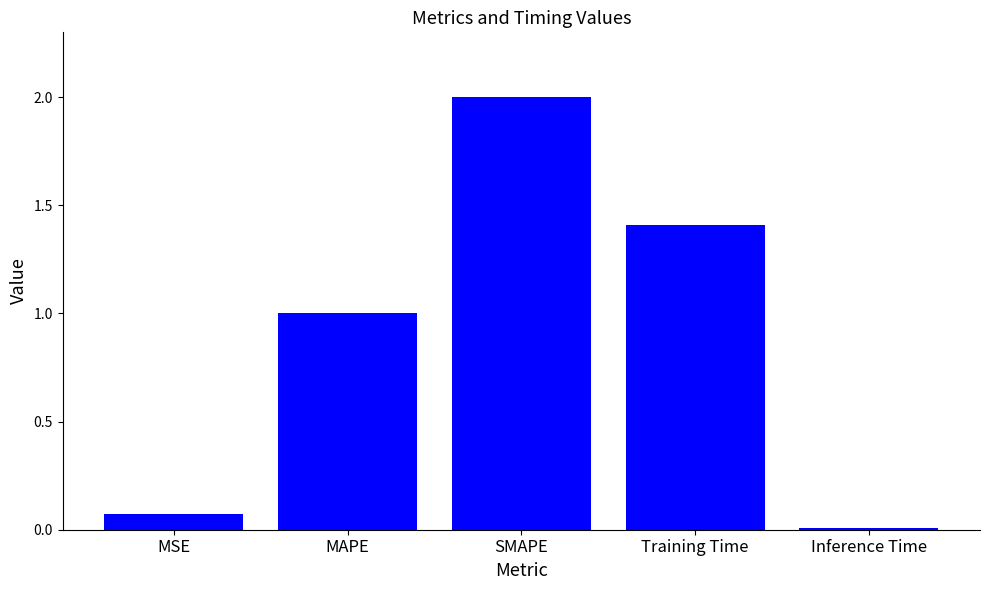

What position from the left is Inference Time?

5